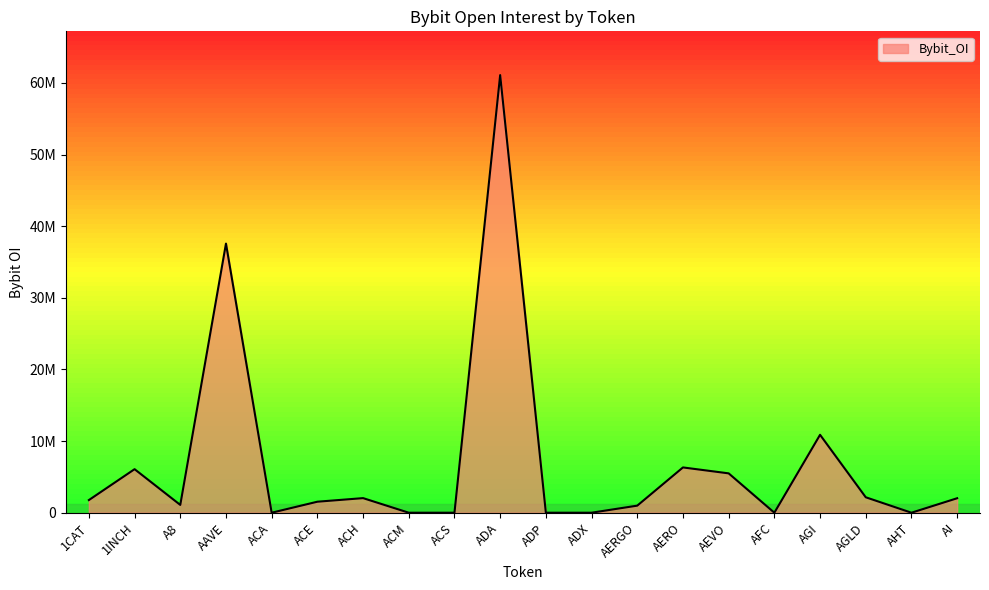

Which category has the highest value across all series?

ADA